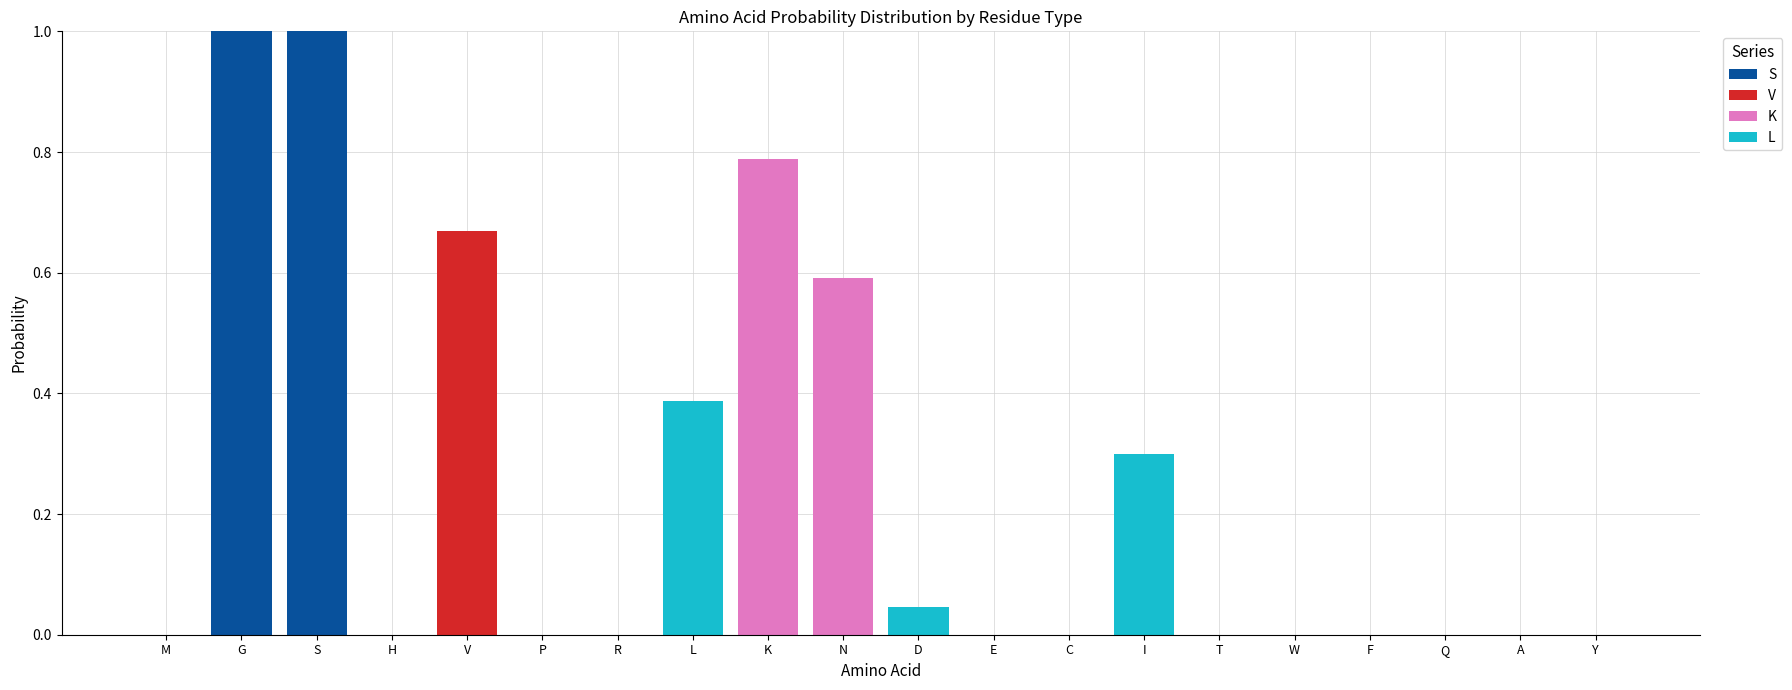

How many data points does each series have?

20